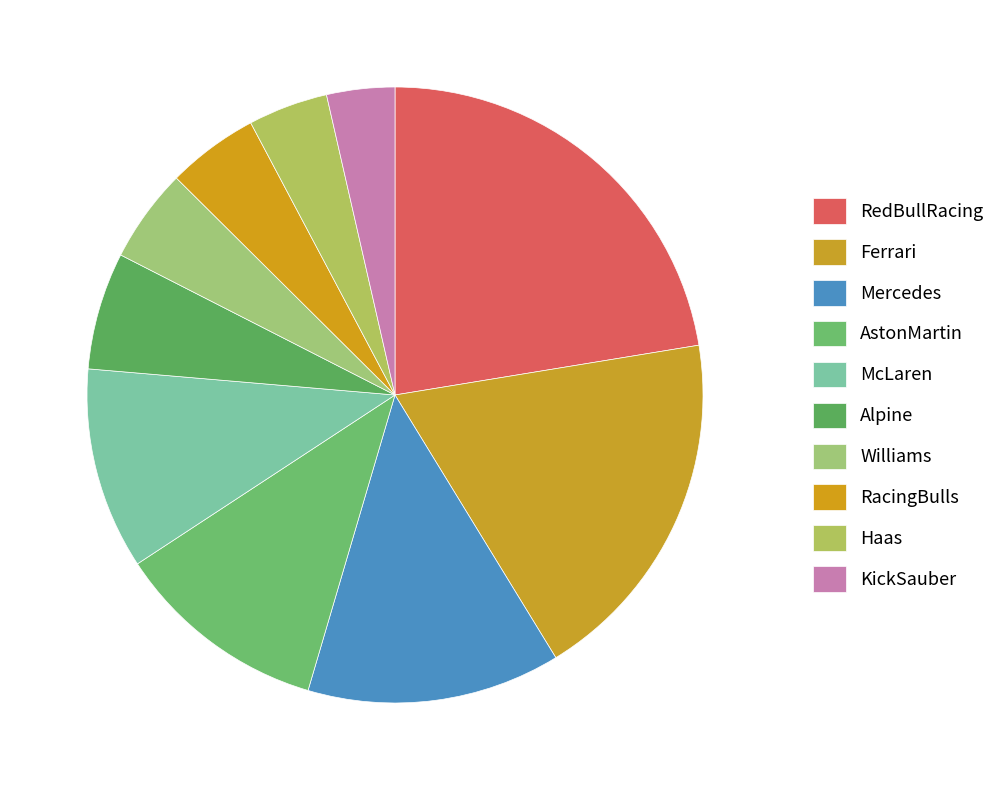

To the nearest percent, what percentage of the pie is Mercedes?

13%